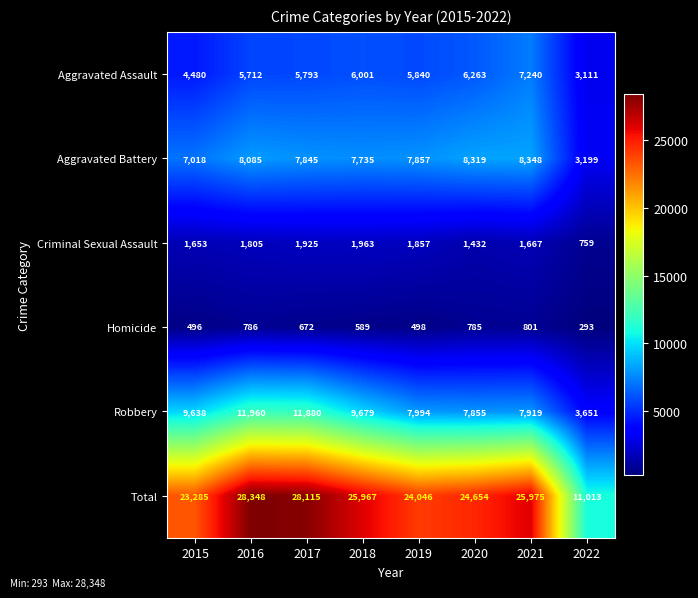

What is the spread (max minus min) of values at 2021?

25174